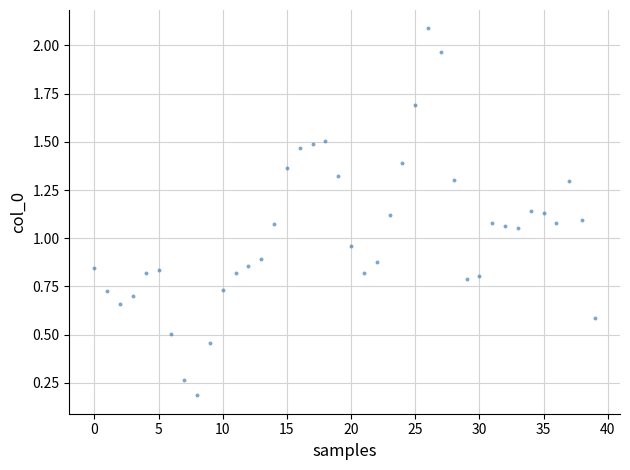

What is the range of Y values (max minus min)?

1.9